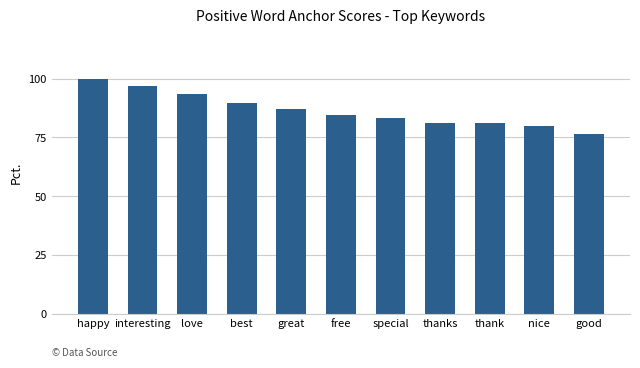

What is the label of the 2nd bar from the right?

nice